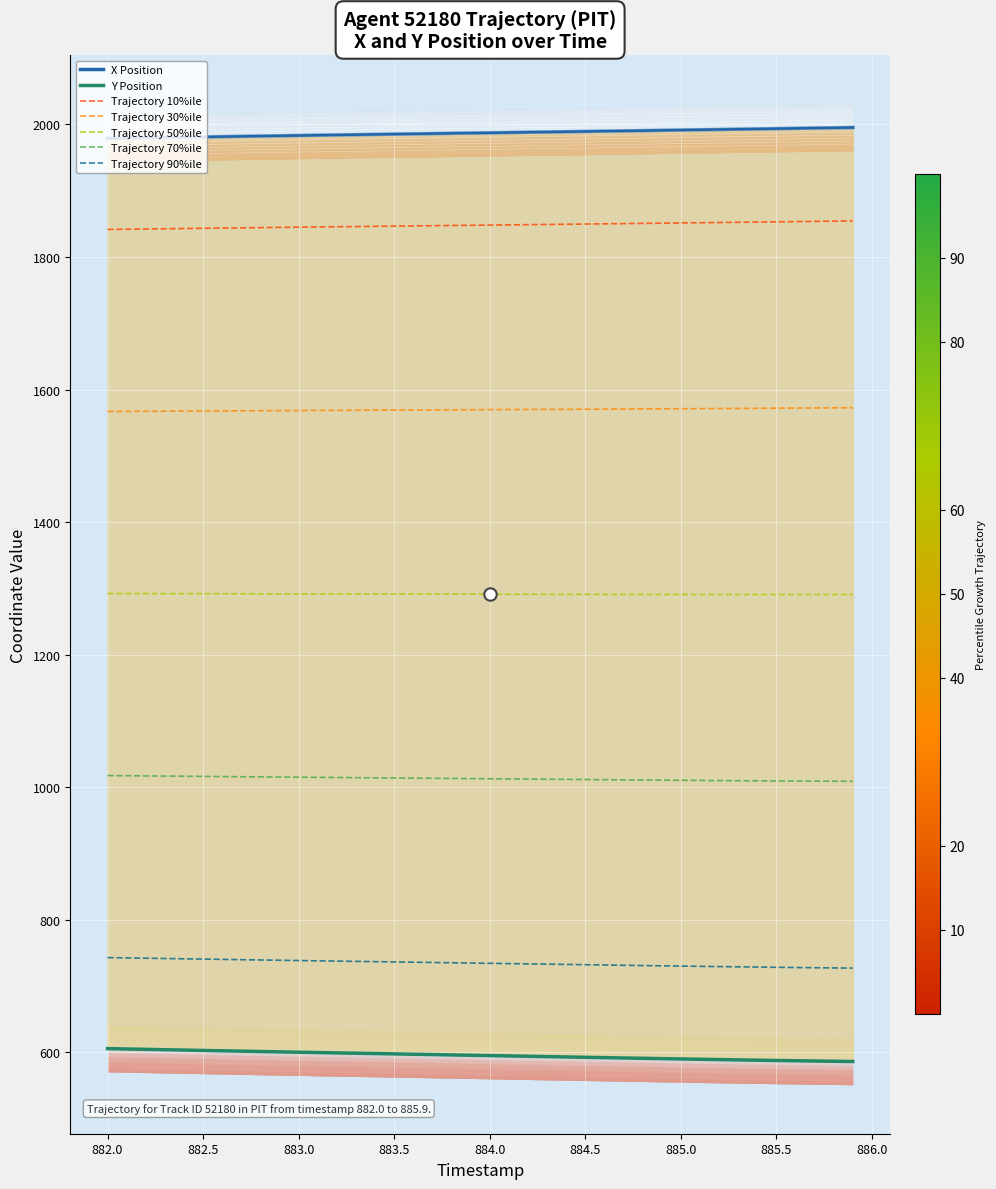

Which series has the largest Y range (max minus min)?

Y